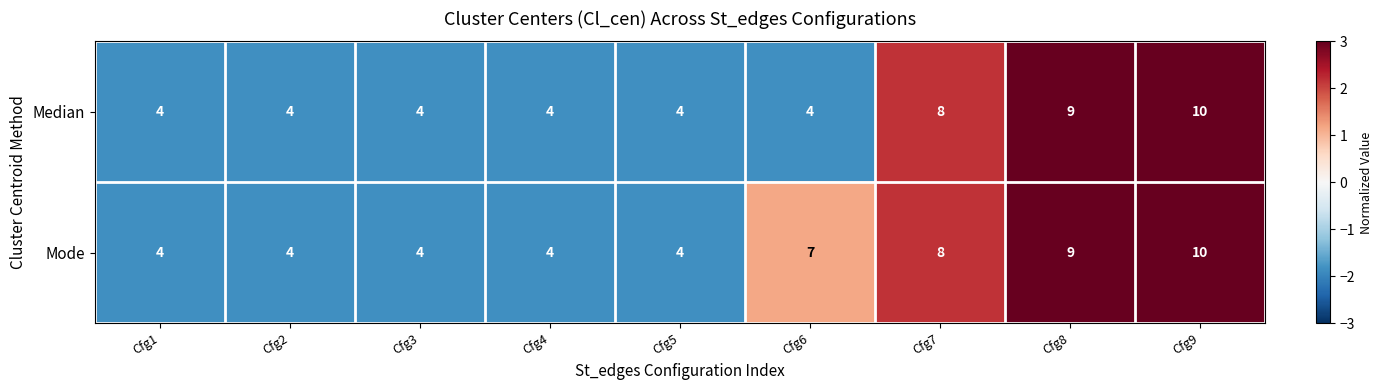

What is the average value of the Median series?

6